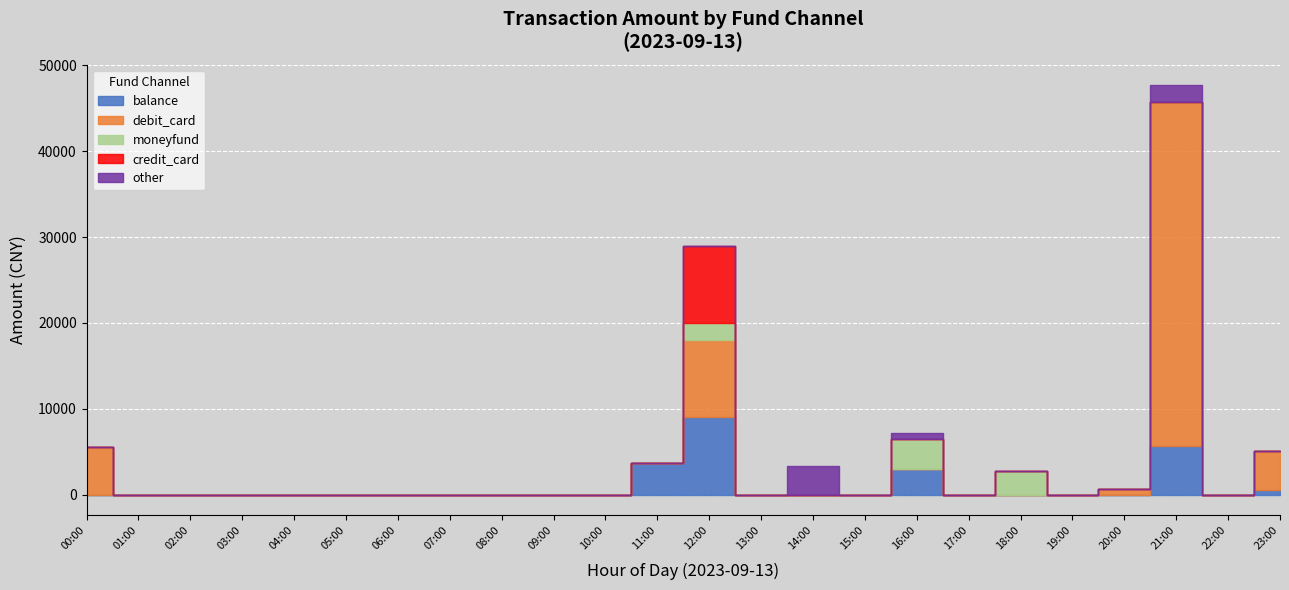

Between 16:24 and 12:34, which is larger?

12:34